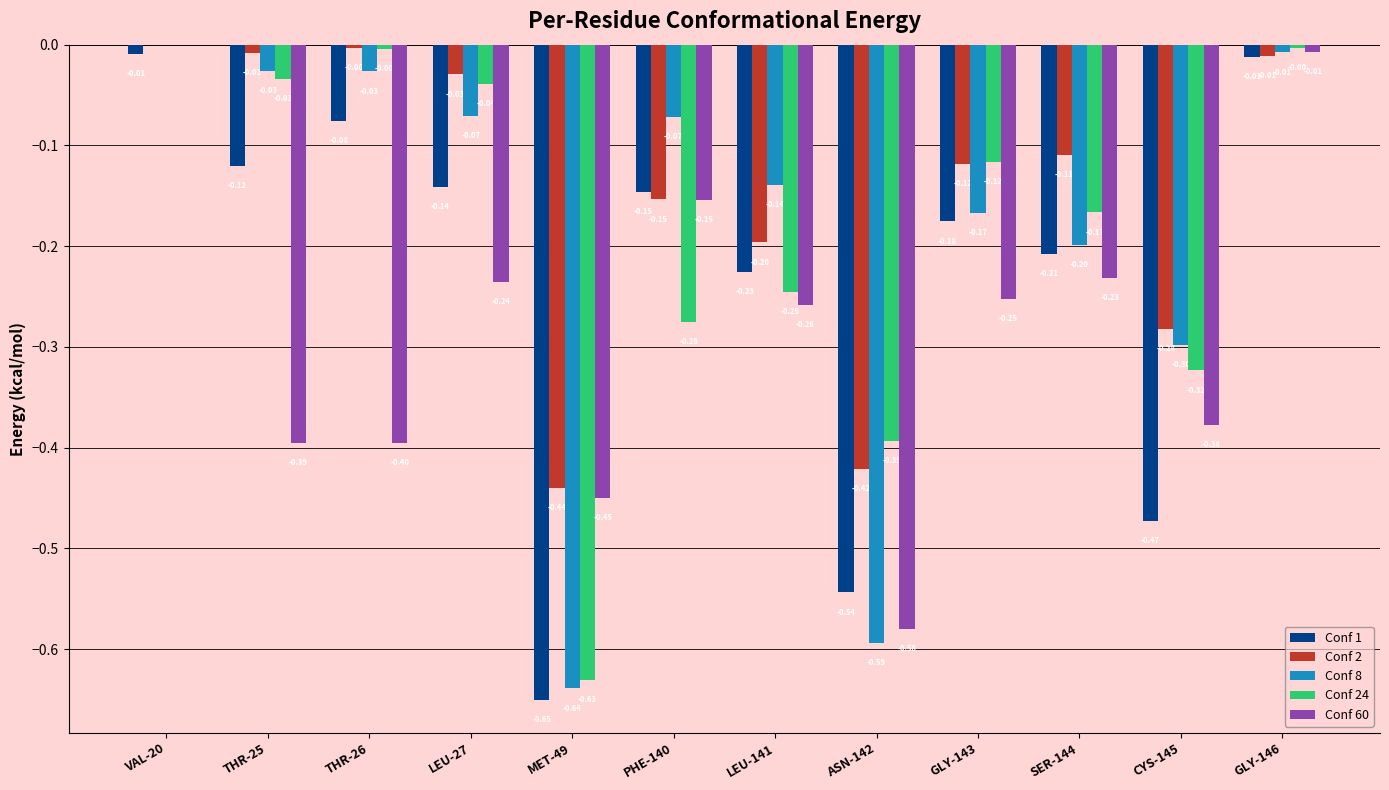

Which series has the largest total across all categories?

Conf 2